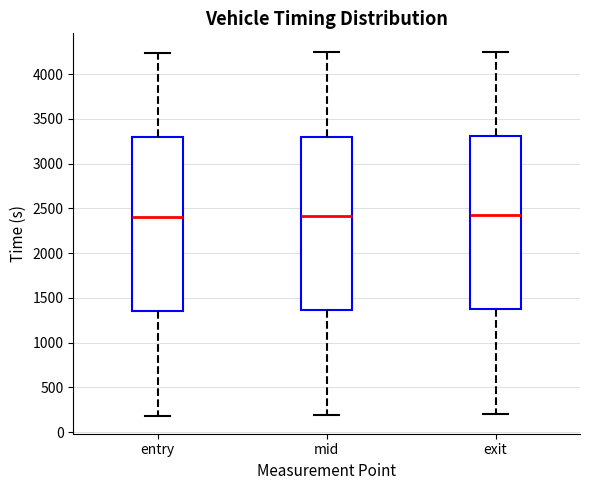

Reading left to right, transcribe this box plot: for each box, give where its median line is, the range the box spans, and where its two whiskers end, as read against the y-axis. The values are not printed on the chart, so give them approximately, as read against the axis.

entry: median 2400, box 1350 to 3300, whiskers 200 to 4250
mid: median 2400, box 1350 to 3300, whiskers 200 to 4250
exit: median 2450, box 1400 to 3300, whiskers 200 to 4250